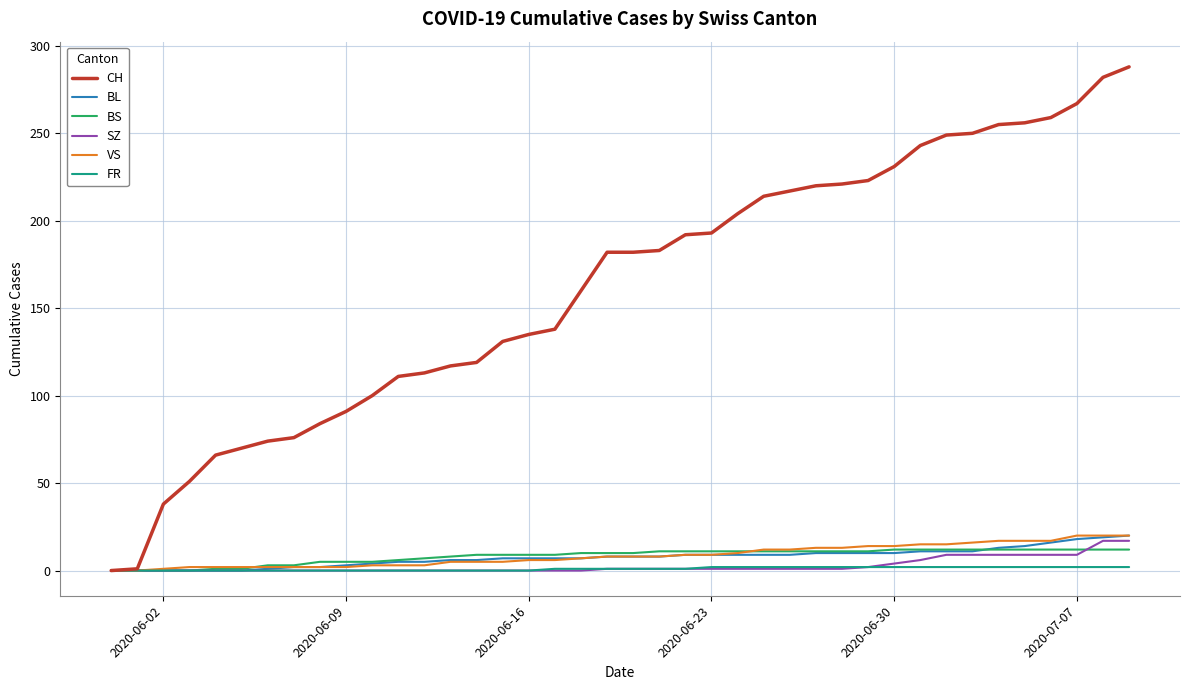

Which series has the largest total across all categories?

CH